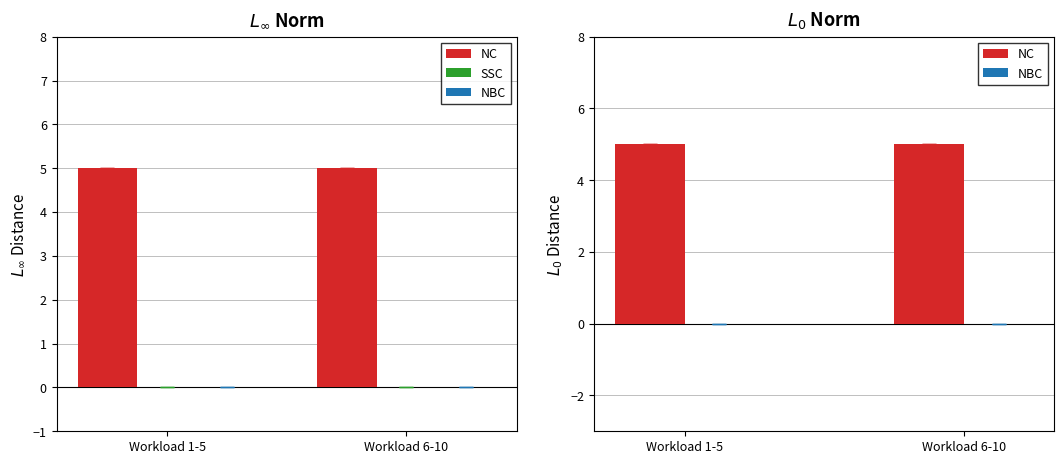

Rank the series by their maximum value, from highest to lowest.

NC, SSC, NBC